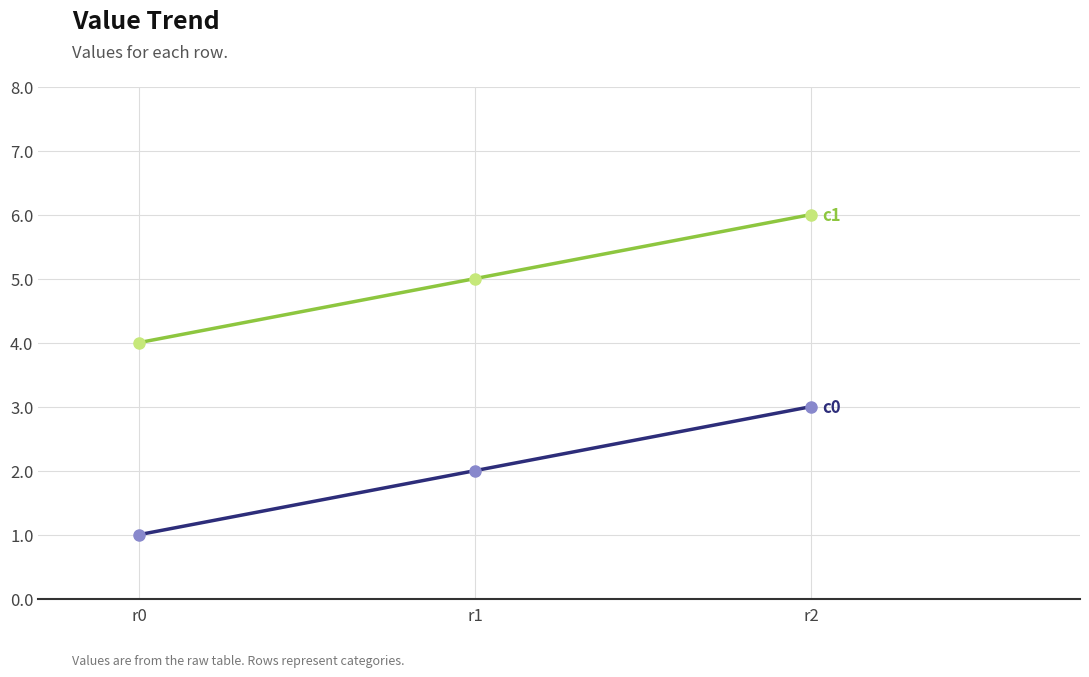

What is the minimum value shown in the chart?

1